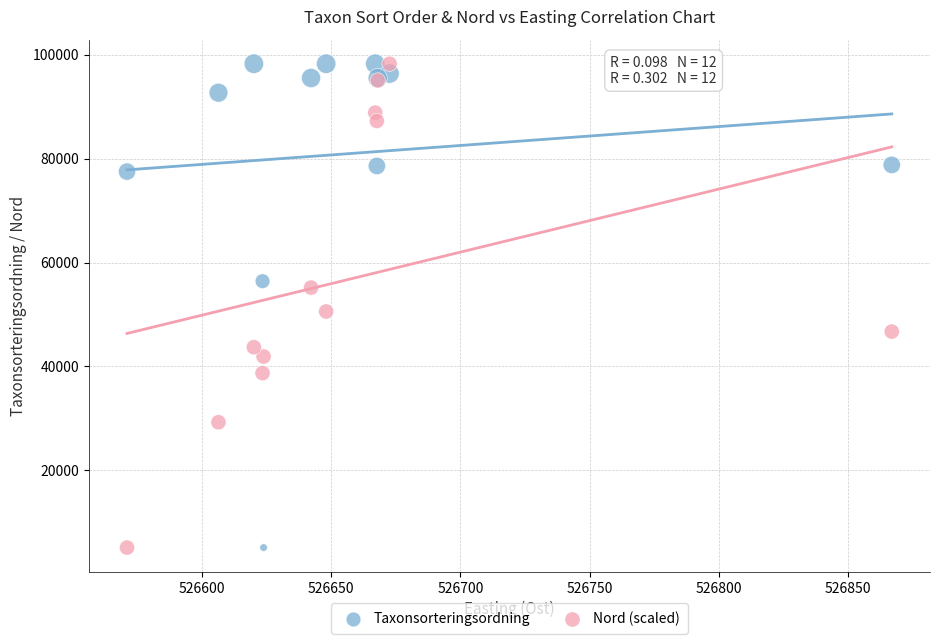

Across all series, what Y value is closest to 51699?

50578.6